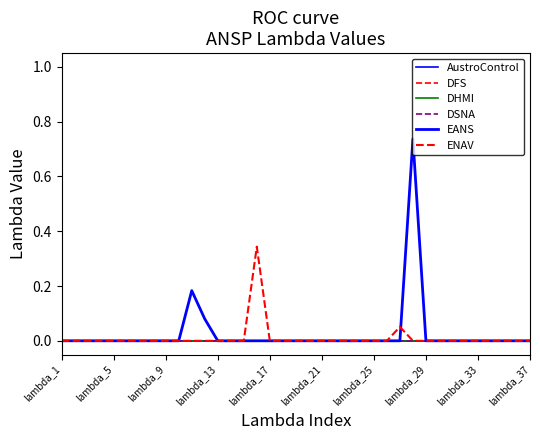

Does the chart have visible grid lines?

No